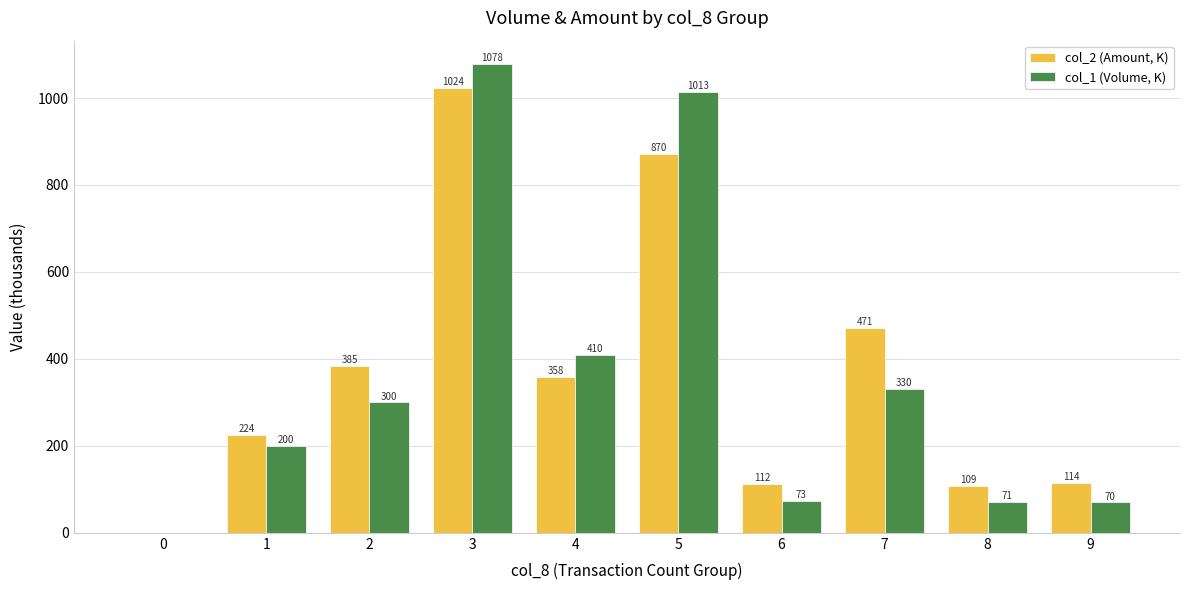

What is the sum of the col_2 (Amount, K) values at 2 and 5?

1255.1